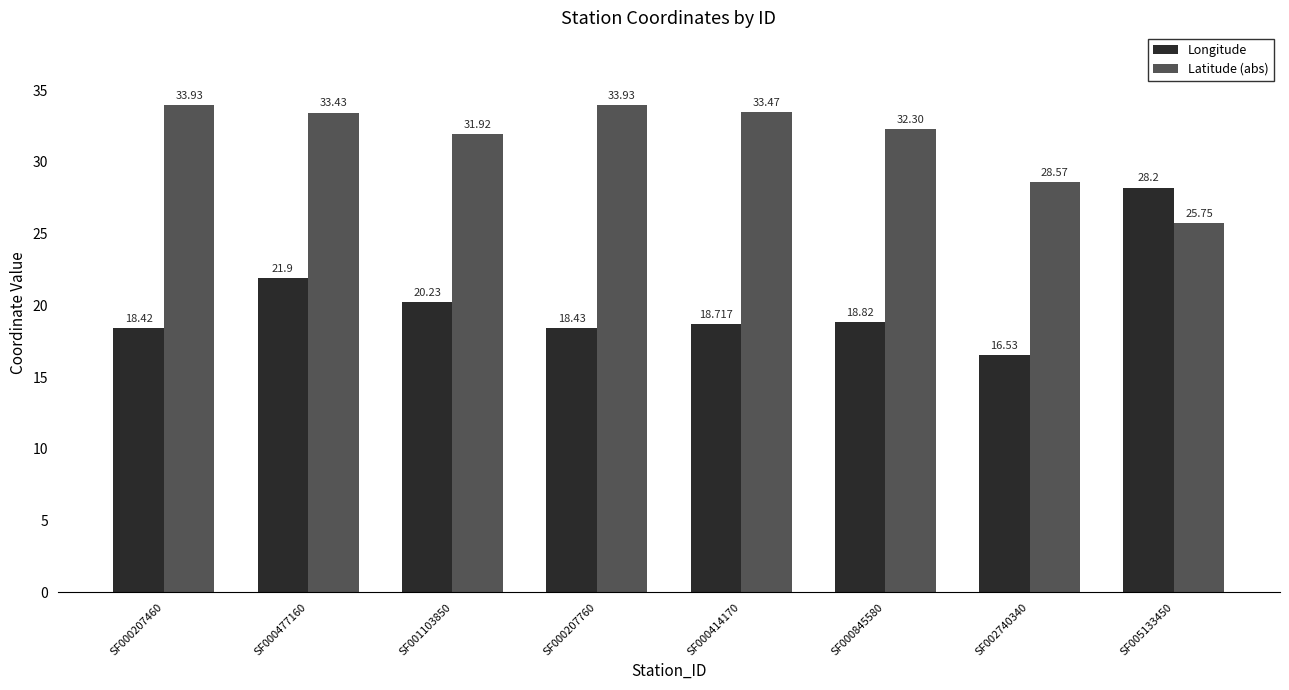

What position from the right is SF002740340?

2